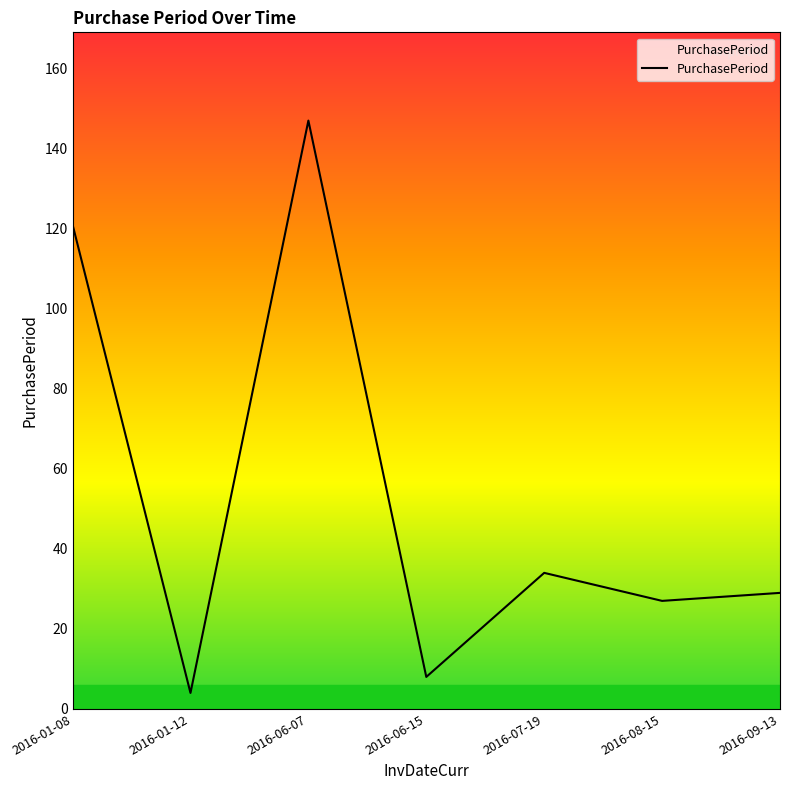

The chart shows a value of 121 at 2016-01-08. True or false?

True